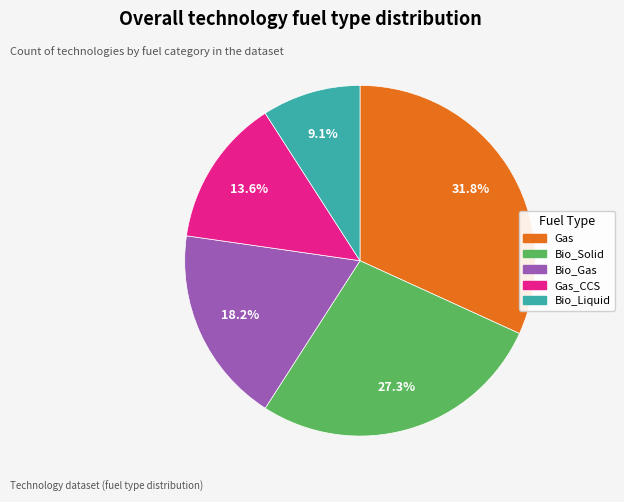

Does any single category account for the majority?

No